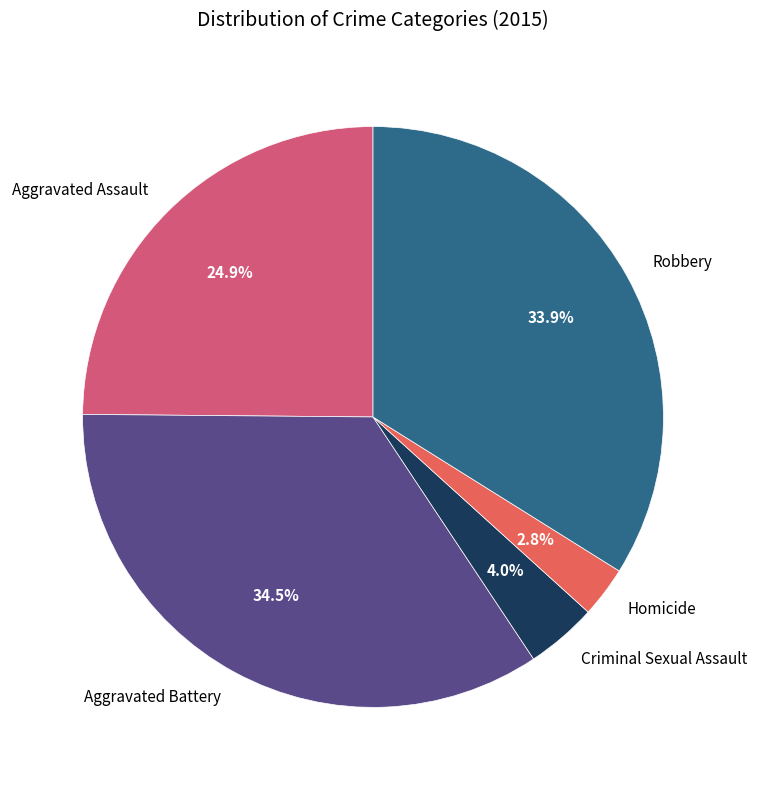

What portion of the pie excludes Aggravated Assault?

75.1%